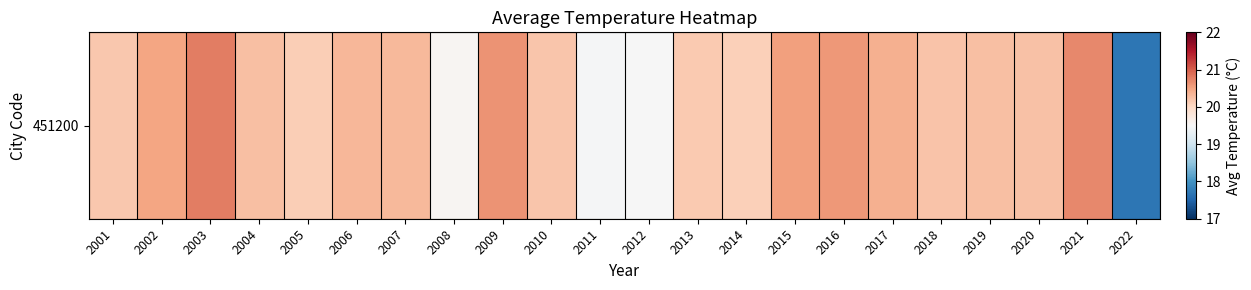

What is the sum of all values?

442.6